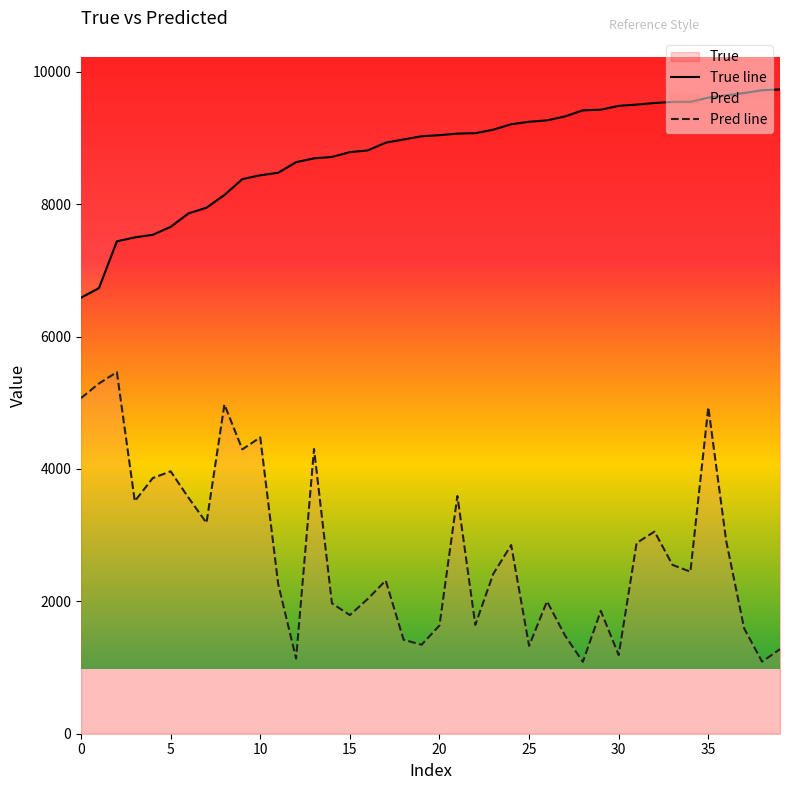

What is the difference between the highest and lowest values at 29?

7427.9